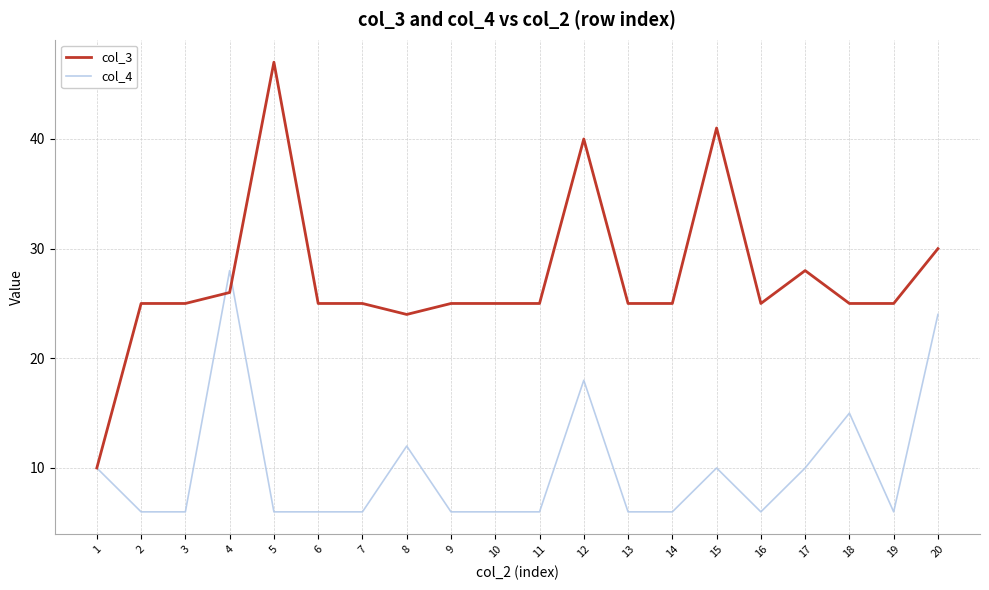

Rank the series by their maximum value, from lowest to highest.

col_4, col_3